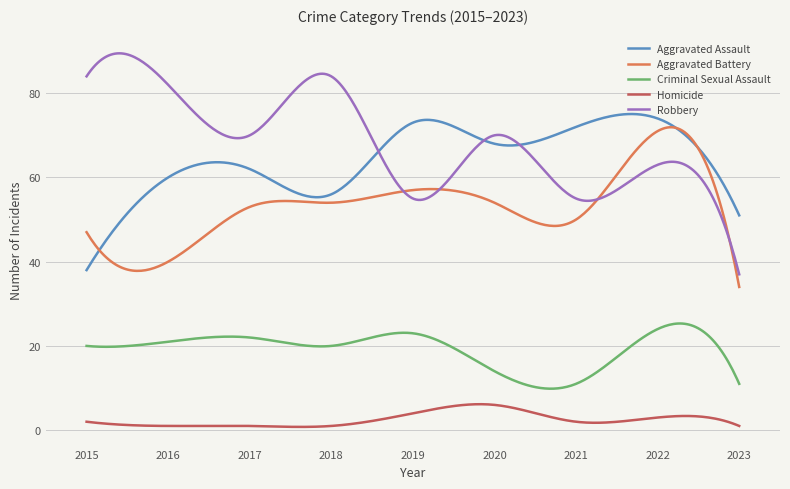

How many lines are shown in the chart?

5